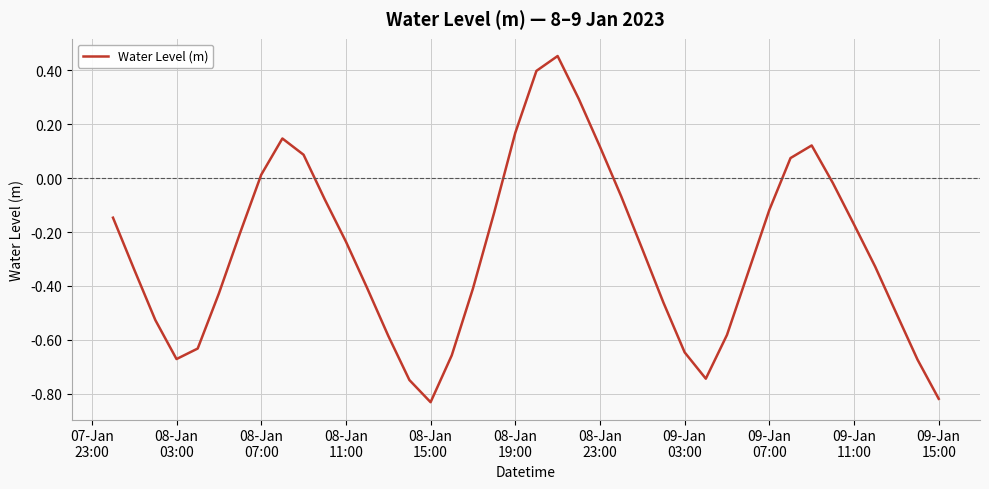

What is the greatest value displayed?

0.5